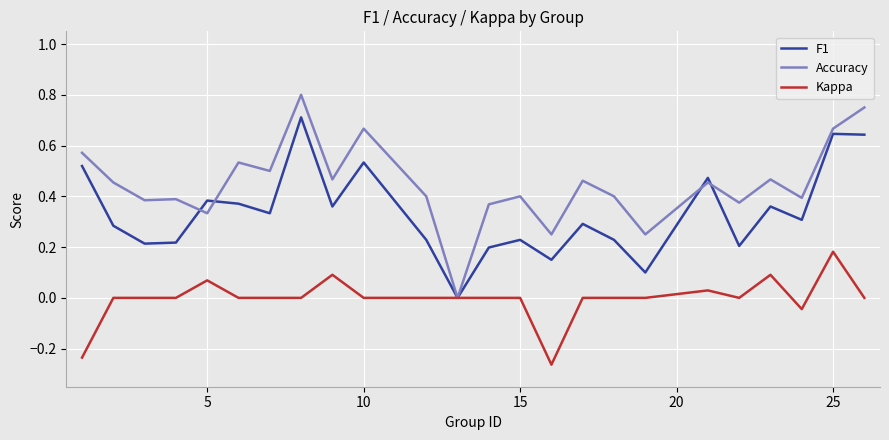

List the series in order of their overall mean, highest first.

Accuracy, F1, Kappa